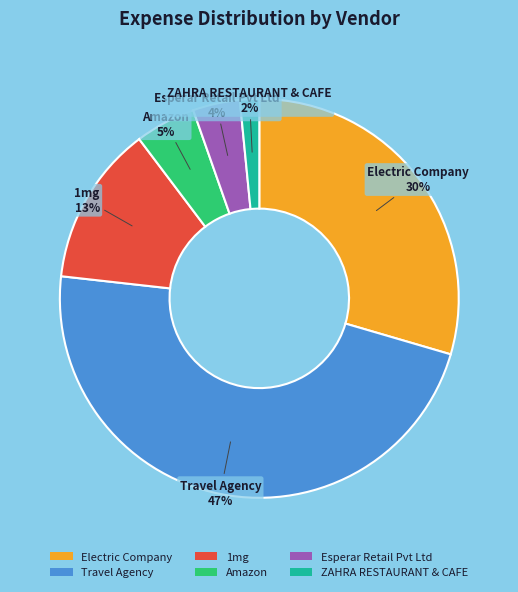

How many segments does this pie chart have?

6